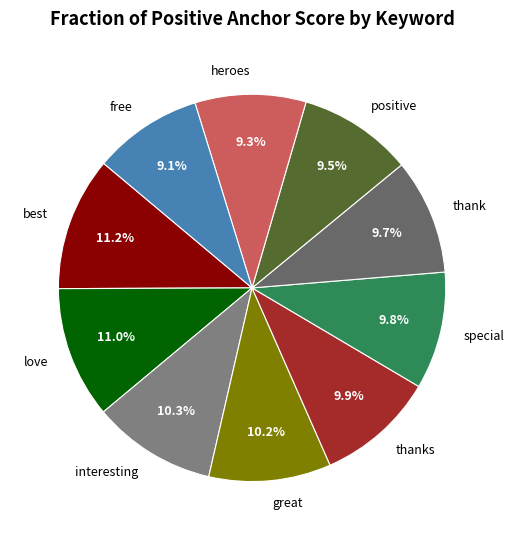

What percentage is the best slice, to the nearest percent?

11%